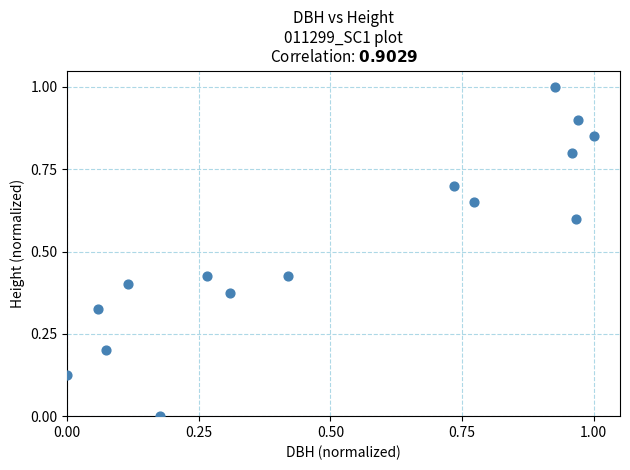

What is the range of X values (max minus min)?

1.0